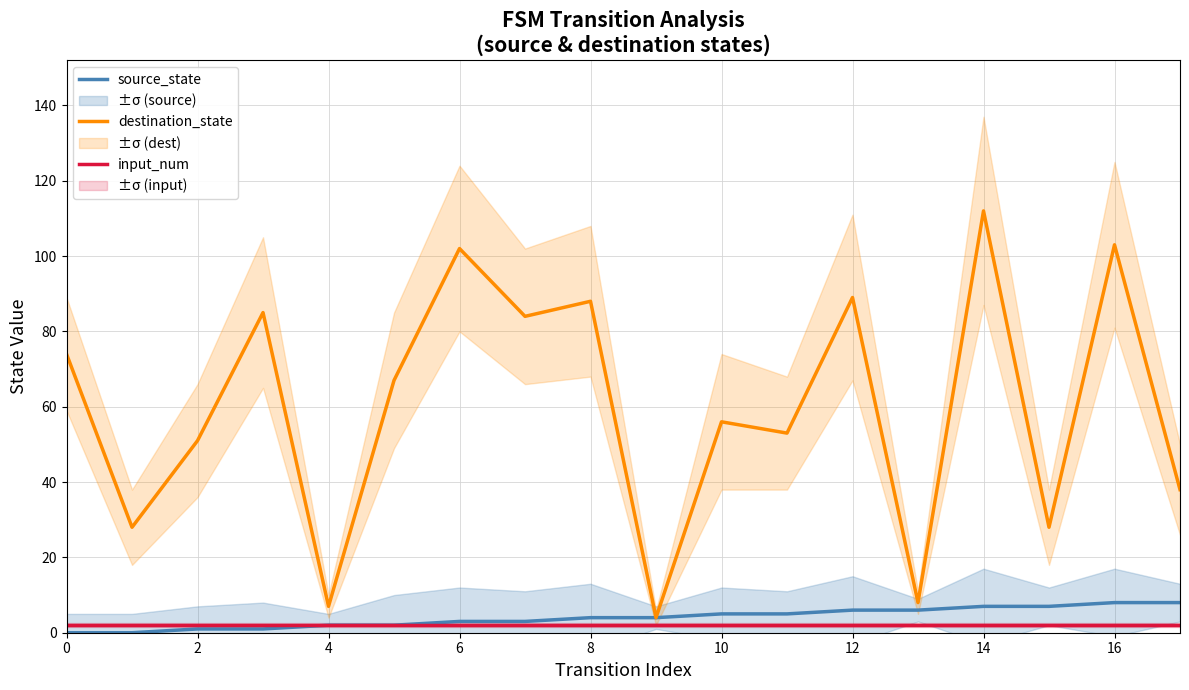

How many lines are shown in the chart?

3